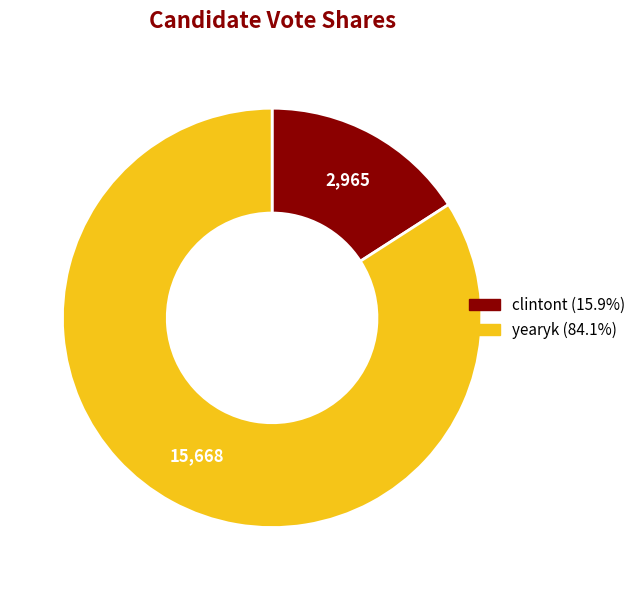

Is there any slice that represents more than half of the pie?

Yes